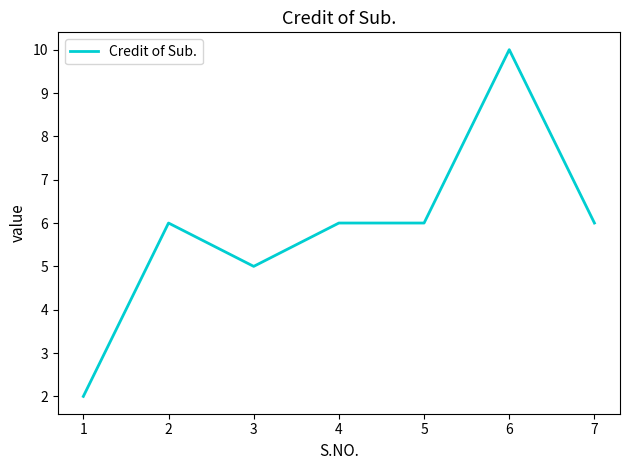

At which category does the data reach its first local valley?

3